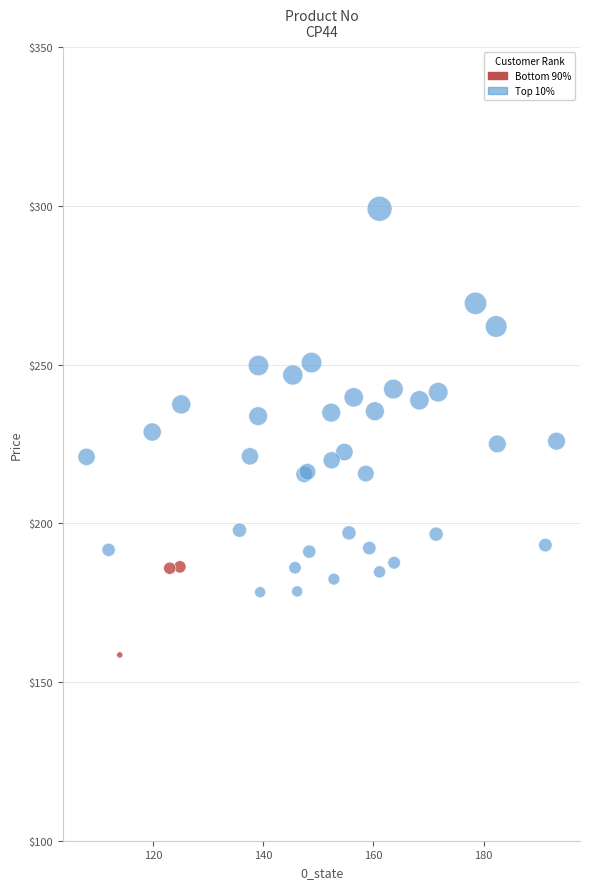

Which series contains the highest Y value?

Top 10%